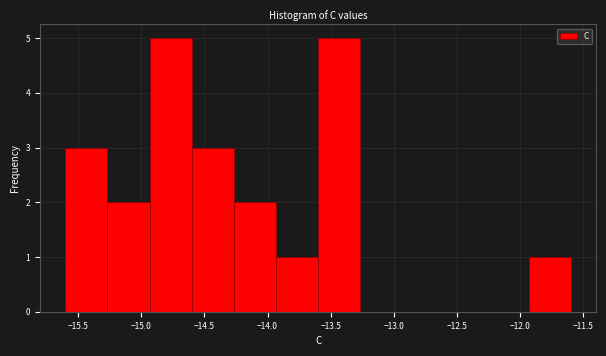

Reading left to right, list every bar in this chart as the range it spans on the x-axis followed by its height. Neither the bar edges nor the heights are printed on the chart, so give them approximately, as read against the axes.

-15.60 to -15.25: 3
-15.25 to -14.95: 2
-14.95 to -14.60: 5
-14.60 to -14.25: 3
-14.25 to -13.95: 2
-13.95 to -13.60: 1
-13.60 to -13.25: 5
-13.25 to -12.95: 0
-12.95 to -12.60: 0
-12.60 to -12.25: 0
-12.25 to -11.95: 0
-11.95 to -11.60: 1